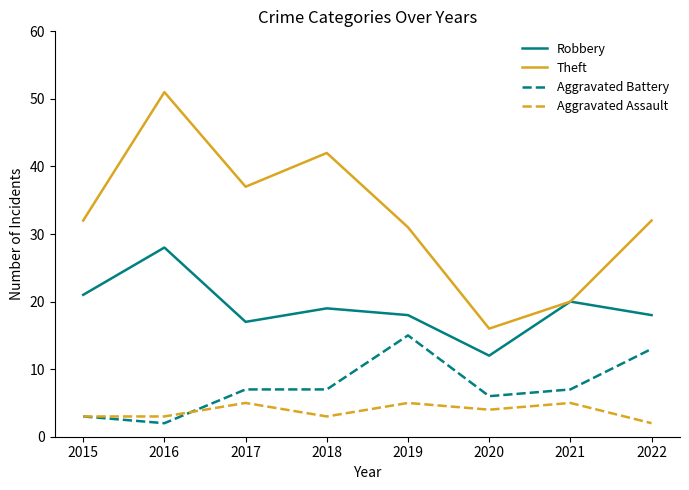

True or false: Theft has a value of 16 at 2020.

True